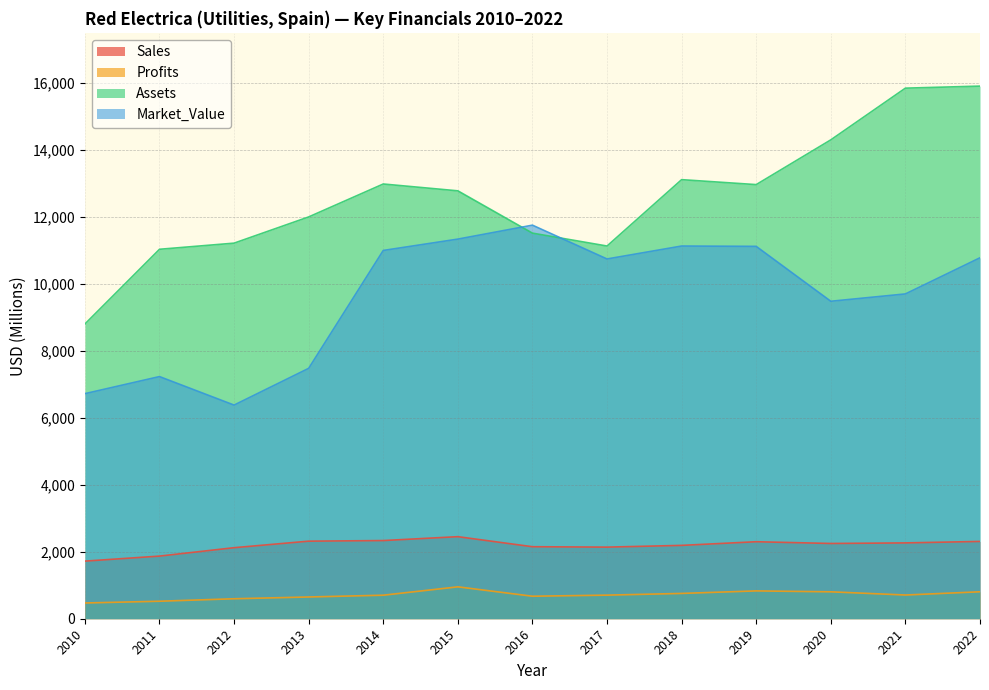

What is the smallest value displayed?

470.0